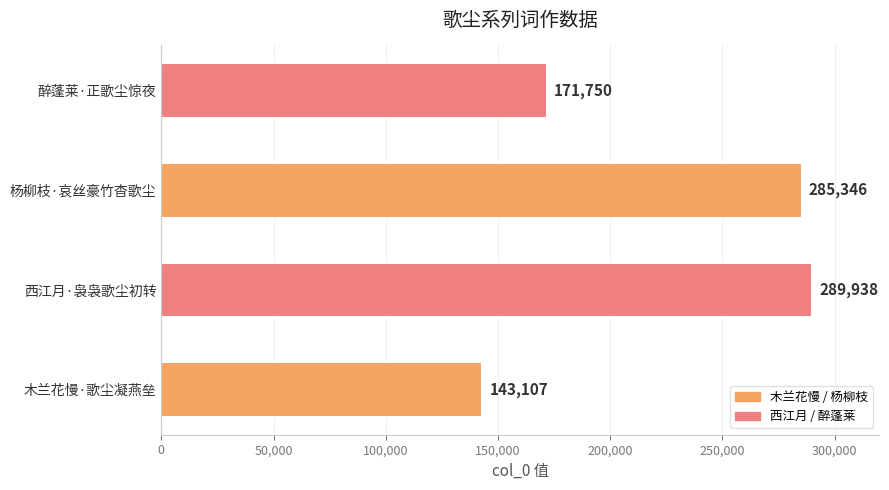

List the labels in order of value, largest first.

西江月·袅袅歌尘初转, 杨柳枝·哀丝豪竹杳歌尘, 醉蓬莱·正歌尘惊夜, 木兰花慢·歌尘凝燕垒